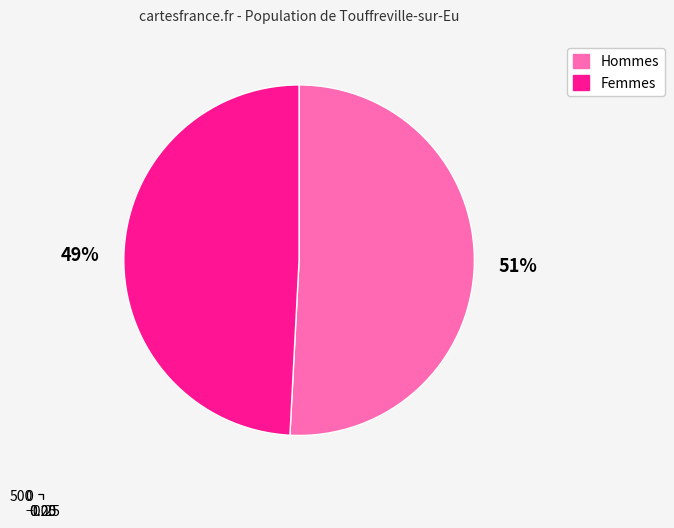

To the nearest percent, what is the combined percentage of /F19 and /F8?

100%